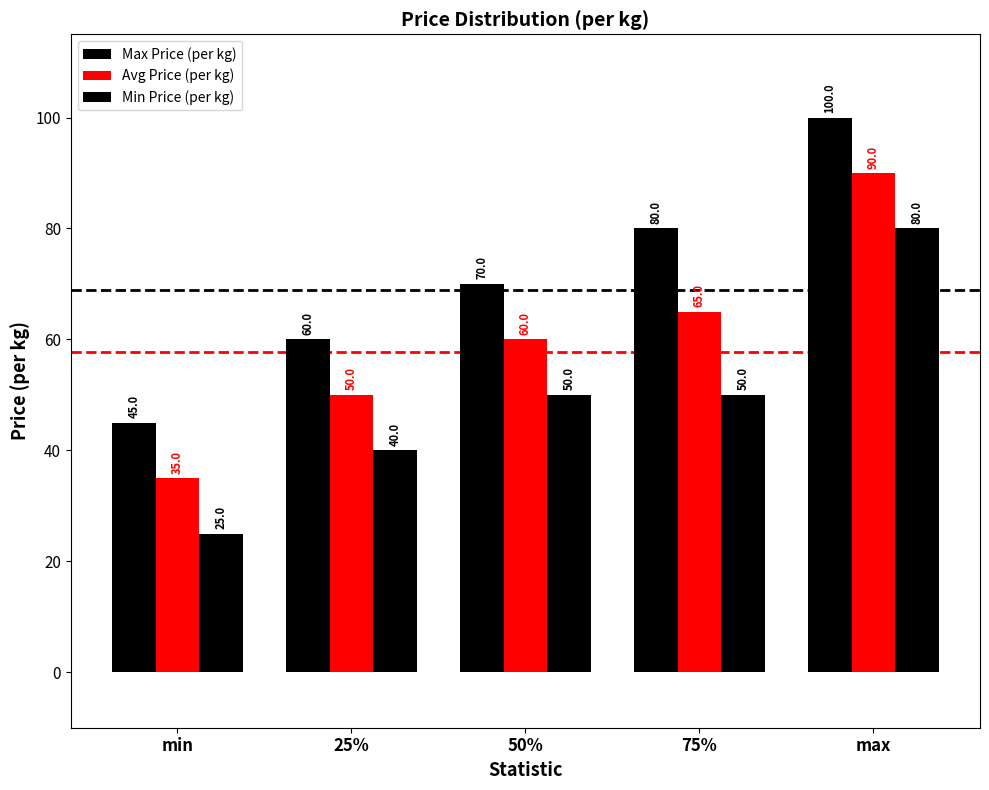

What position from the right is 25%?

4